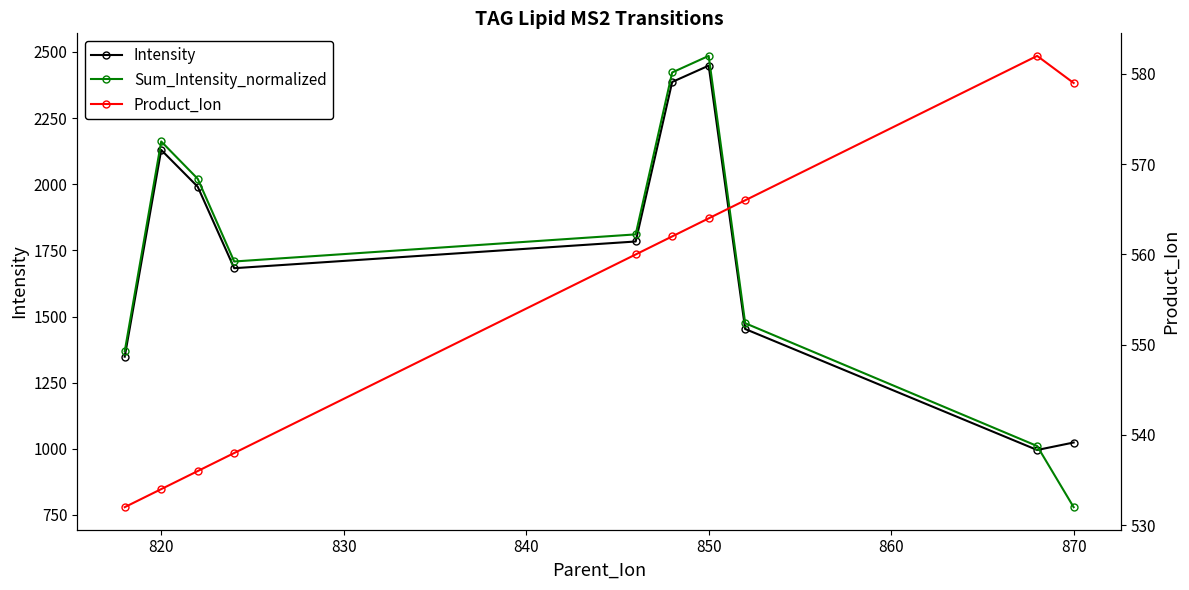

Is it true that Sum_Intensity_normalized equals 633.8 at 850?

False